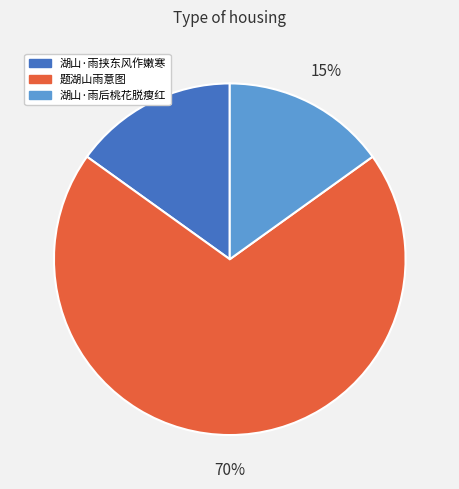

To the nearest percent, what portion does 题湖山雨意图 represent?

70%